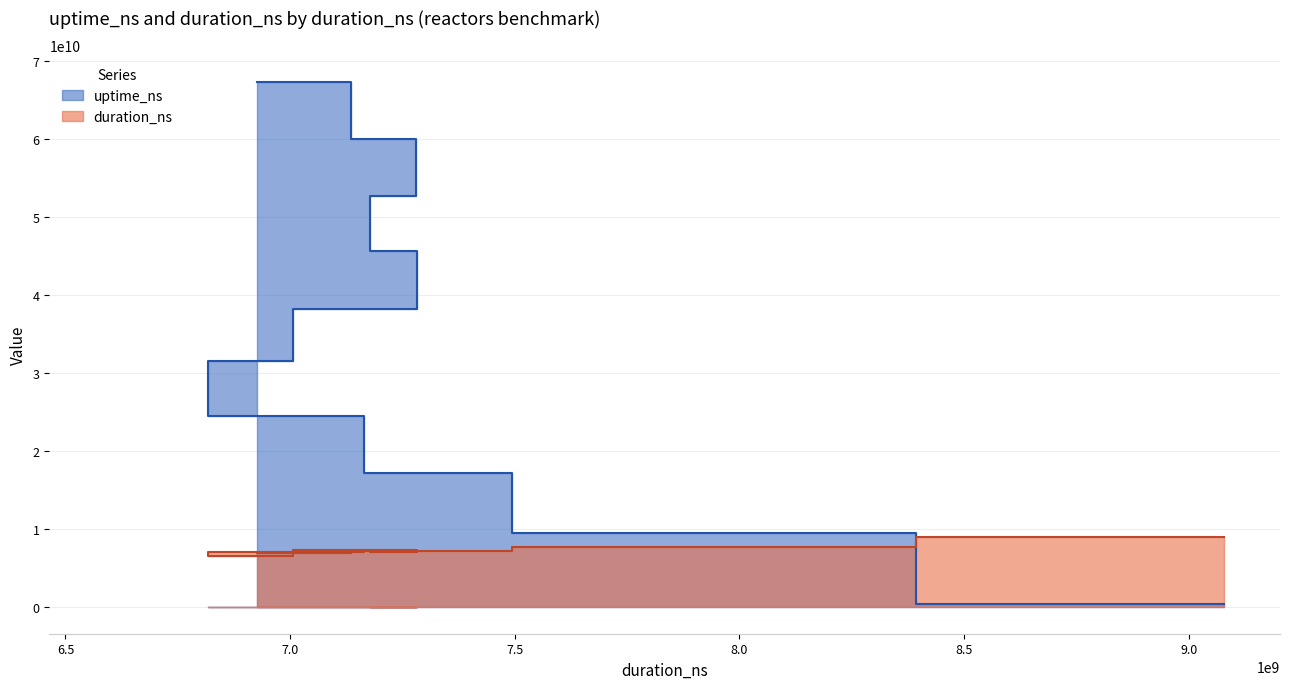

True or false: uptime_ns has more than 2 points higher than both neighbors.

False